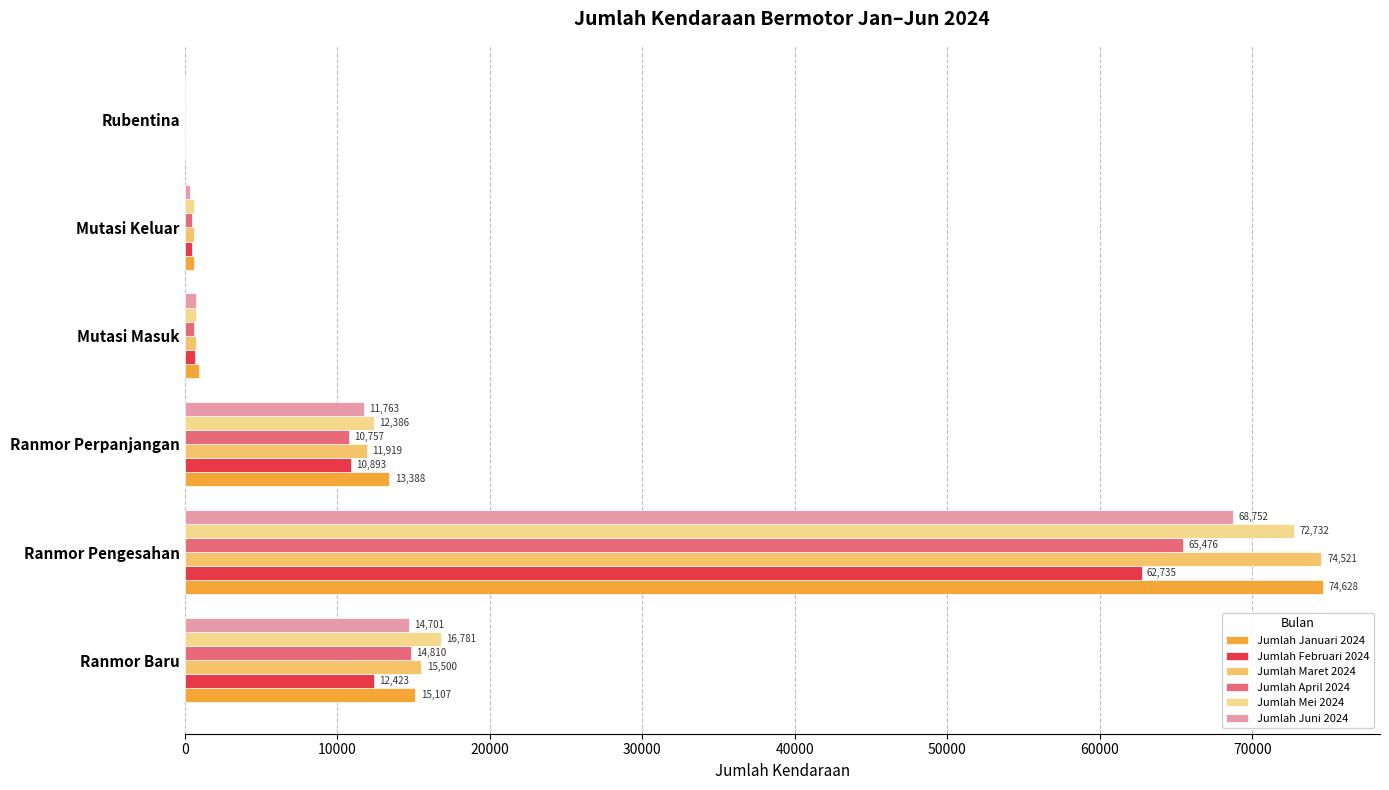

Which category has the highest value across all series?

Ranmor Pengesahan